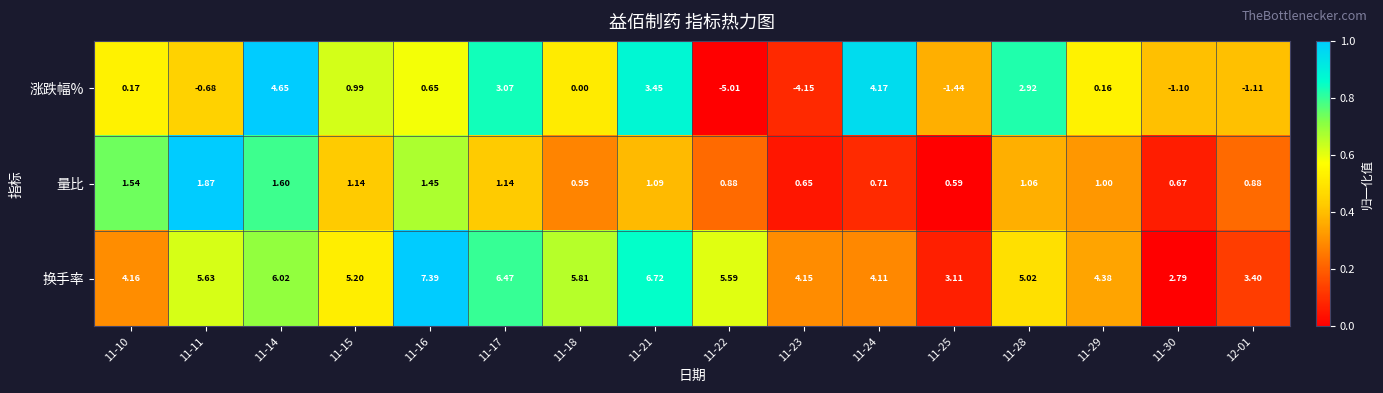

What is the greatest value displayed?

7.4